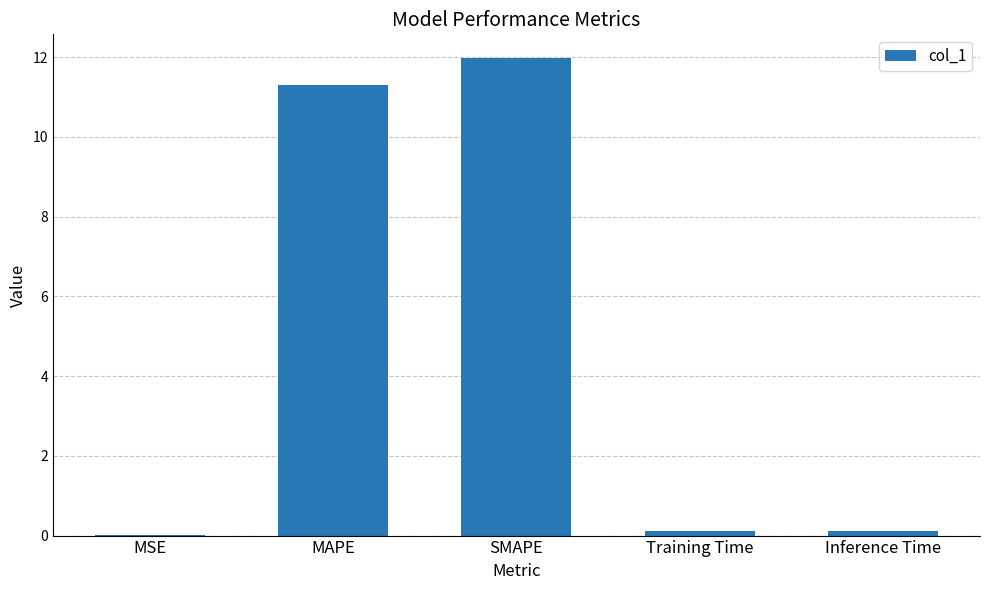

What is the maximum value shown in the chart?

12.0